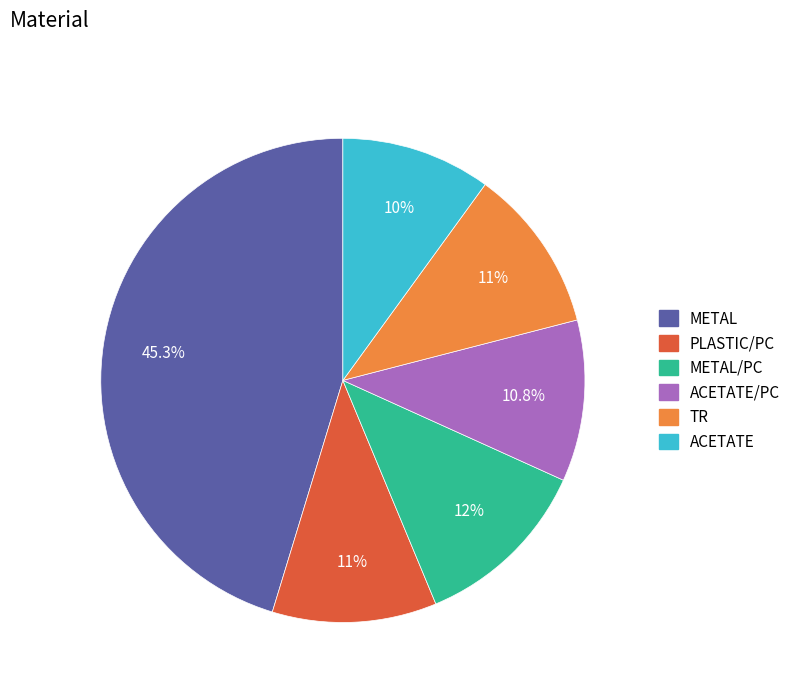

Does any single category account for the majority?

No